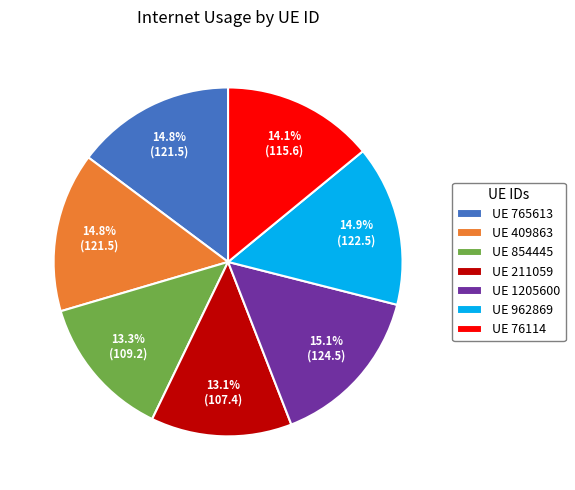

How many segments does this pie chart have?

7